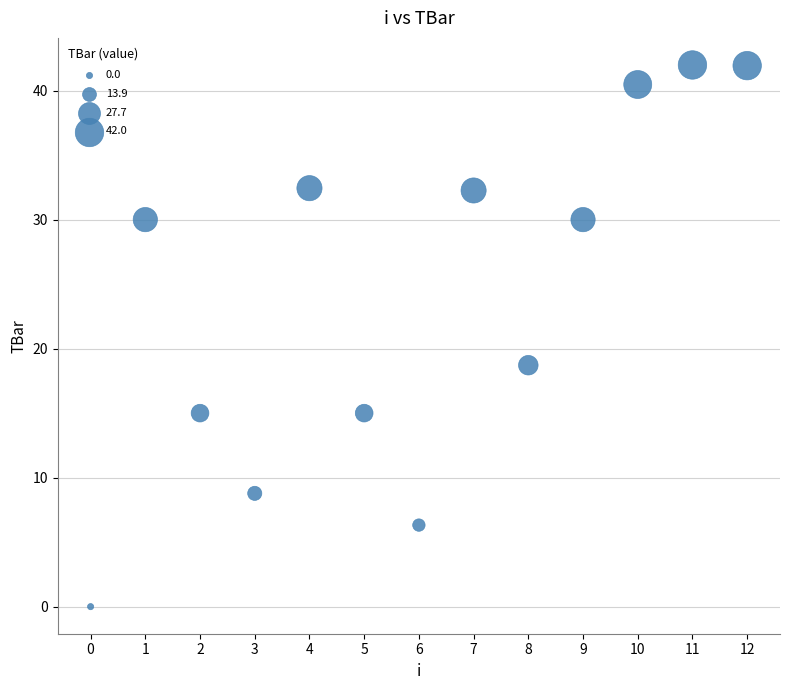

What Y value in the scatter plot is closest to 20?

18.7